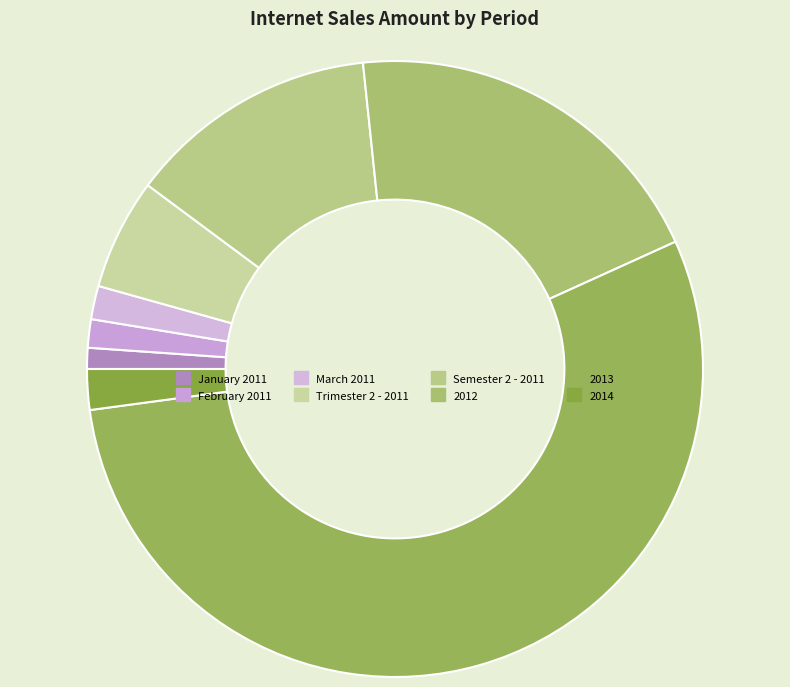

To the nearest percent, what percentage of the pie is 2013?

55%